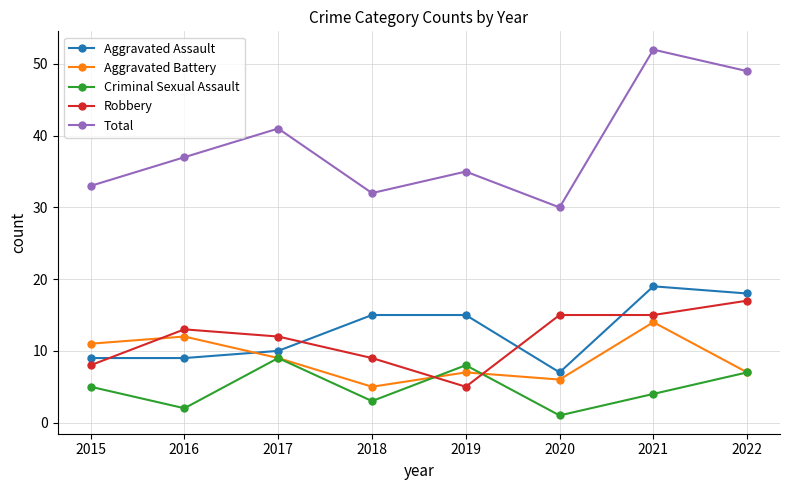

True or false: Aggravated Assault and Criminal Sexual Assault intersect in this chart.

False